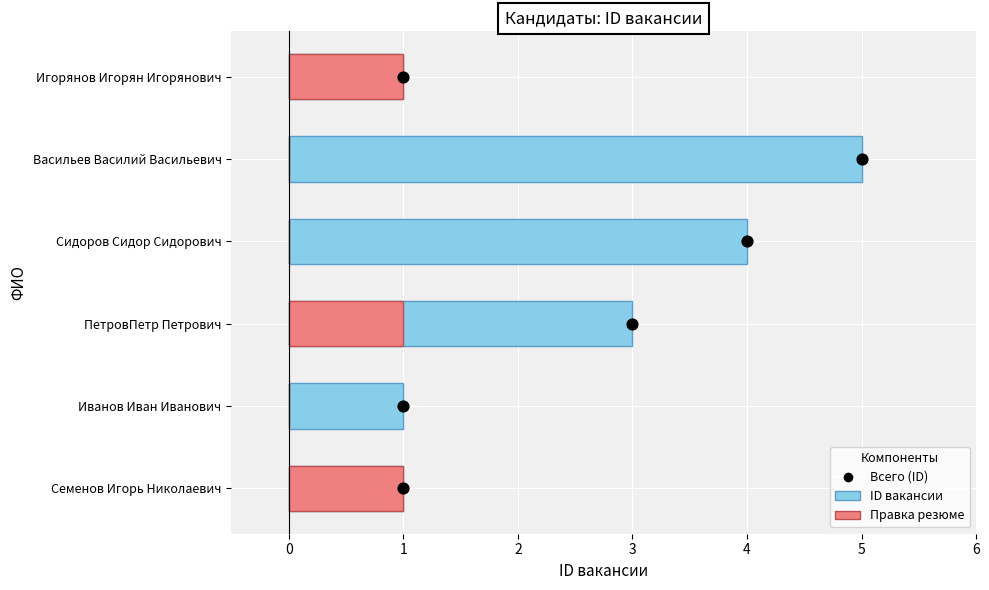

Which series reaches the minimum Y coordinate?

Правка резюме